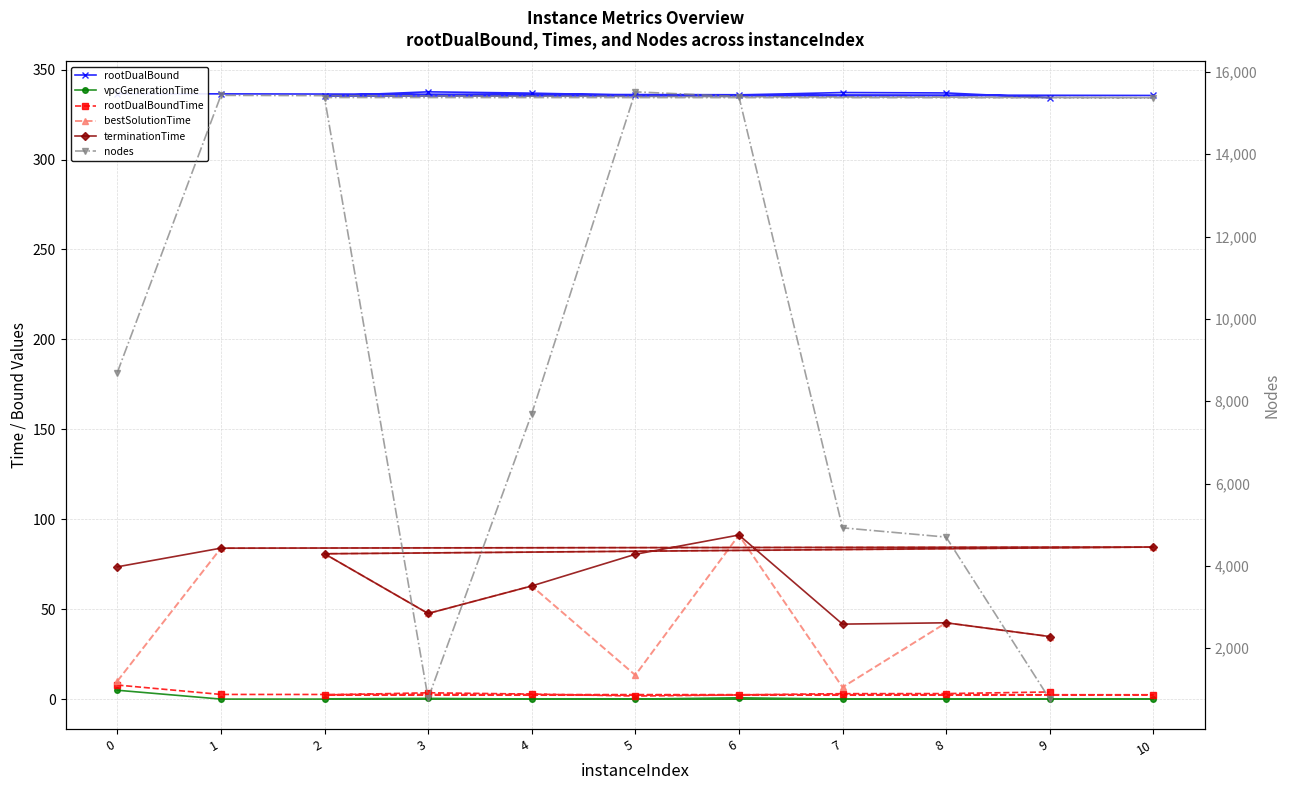

Is the value of vpcGenerationTime at 8 greater than the value of rootDualBoundTime at 5?

No